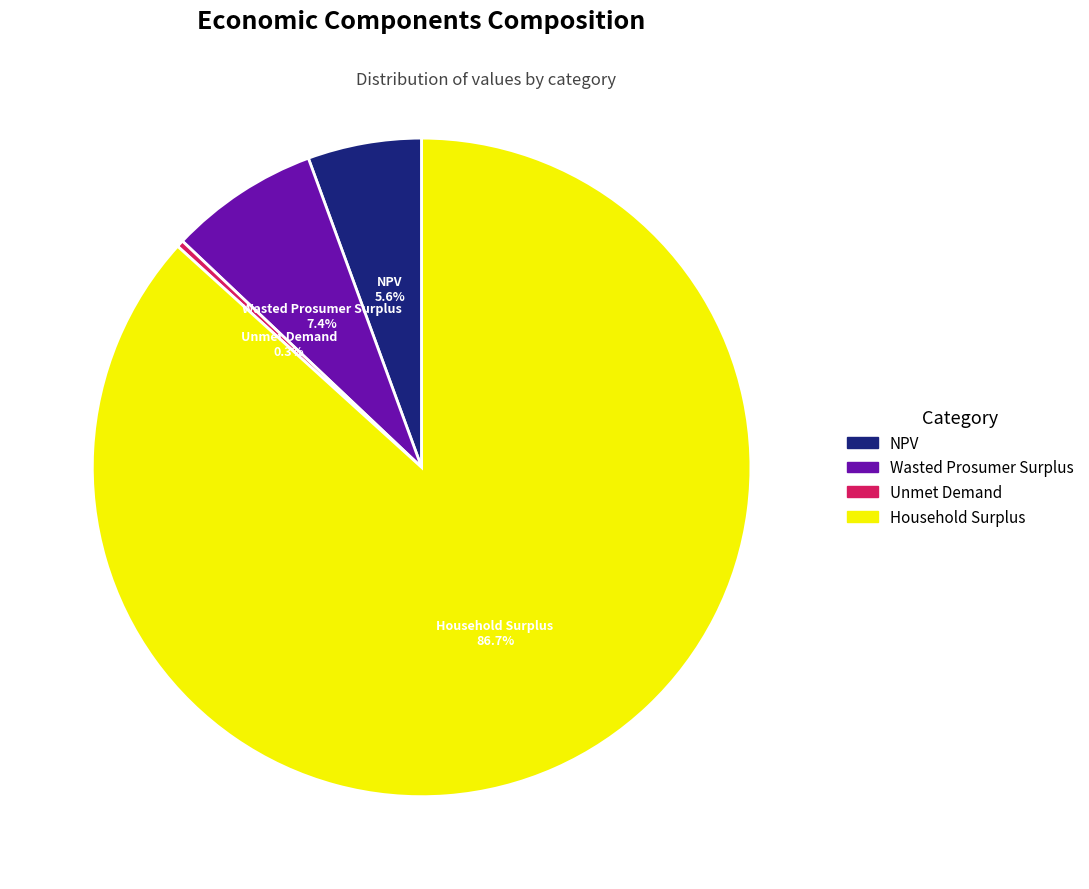

To the nearest percent, what is the difference between the Wasted Prosumer Surplus and NPV slice percentages?

2%